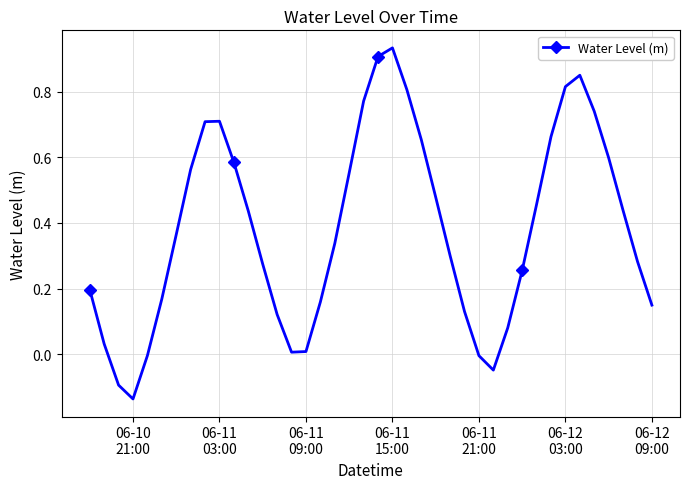

What is the difference between the second highest and minimum values?

1.0